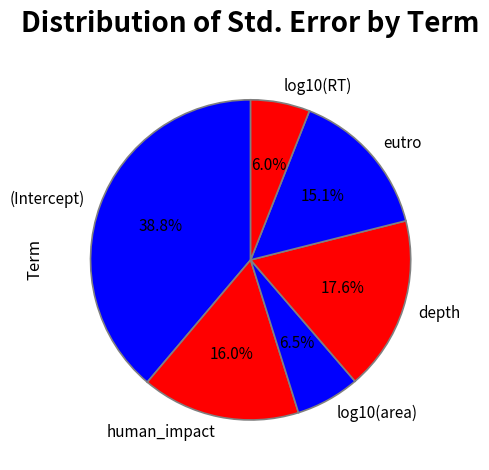

How many segments does this pie chart have?

6